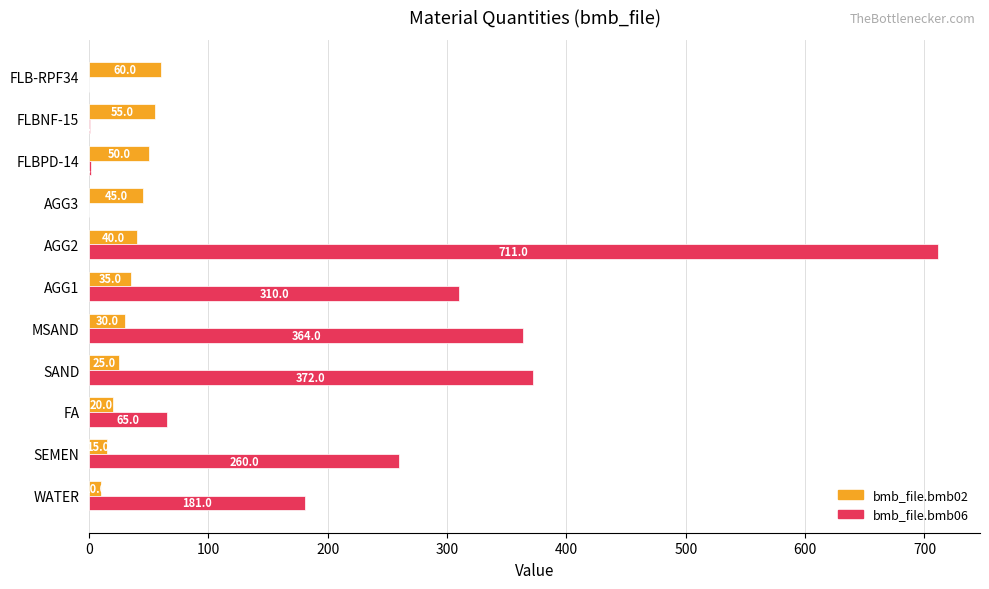

Between AGG2 and FLB-RPF34, which series saw the biggest shift?

bmb_file.bmb06